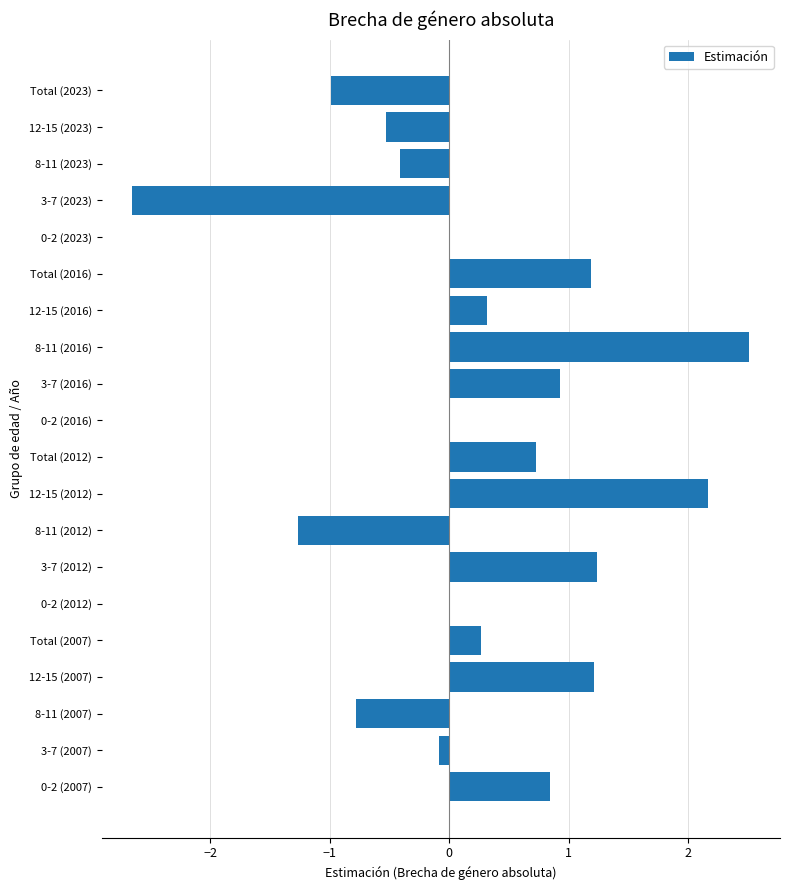

Reading bottom to top, what are all the values shown in this chart?

0-2 (2007)=0.8	3-7 (2007)=-0.1	8-11 (2007)=-0.8	12-15 (2007)=1.2	Total (2007)=0.3	0-2 (2012)=0.0	3-7 (2012)=1.2	8-11 (2012)=-1.3	12-15 (2012)=2.2	Total (2012)=0.7	0-2 (2016)=0.0	3-7 (2016)=0.9	8-11 (2016)=2.5	12-15 (2016)=0.3	Total (2016)=1.2	0-2 (2023)=0.0	3-7 (2023)=-2.7	8-11 (2023)=-0.4	12-15 (2023)=-0.5	Total (2023)=-1.0